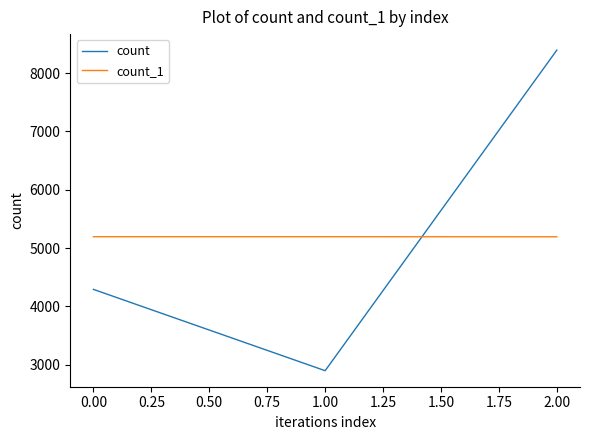

Which series has the largest range (max minus min)?

count